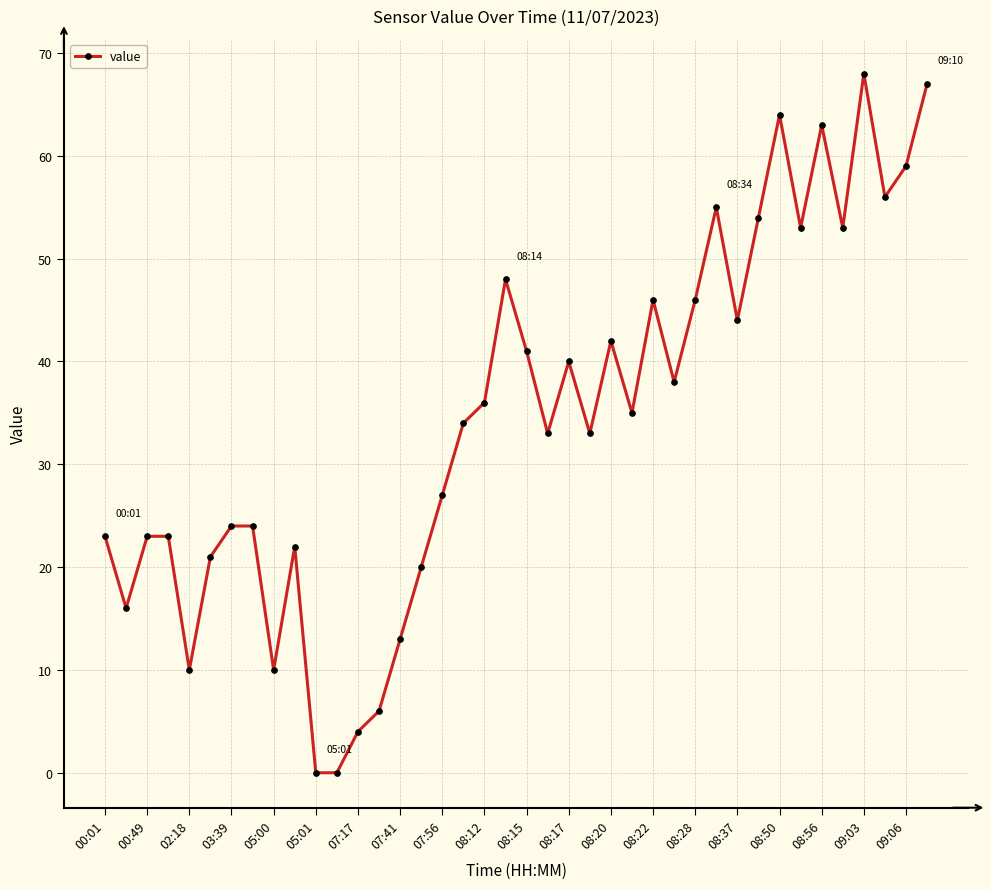

What is the difference between the maximum and second lowest values?

68